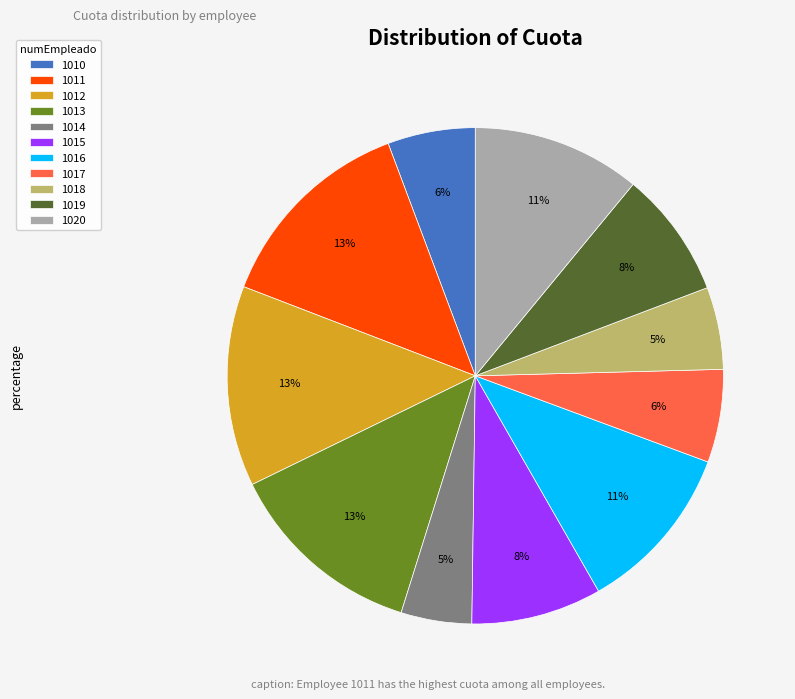

True or false: 1015 accounts for 3% of the total.

False